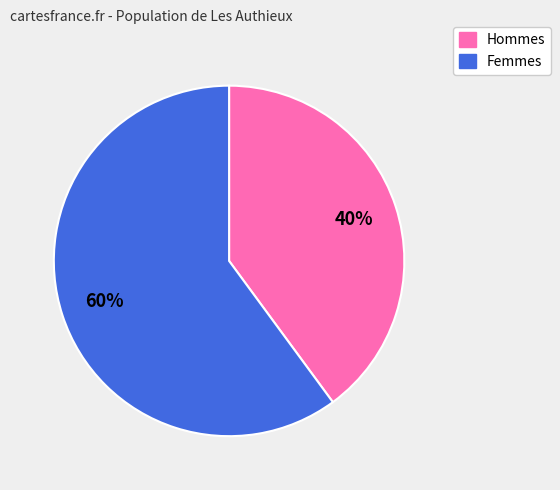

To the nearest percent, what is the difference between the largest and smallest slice percentages?

20%